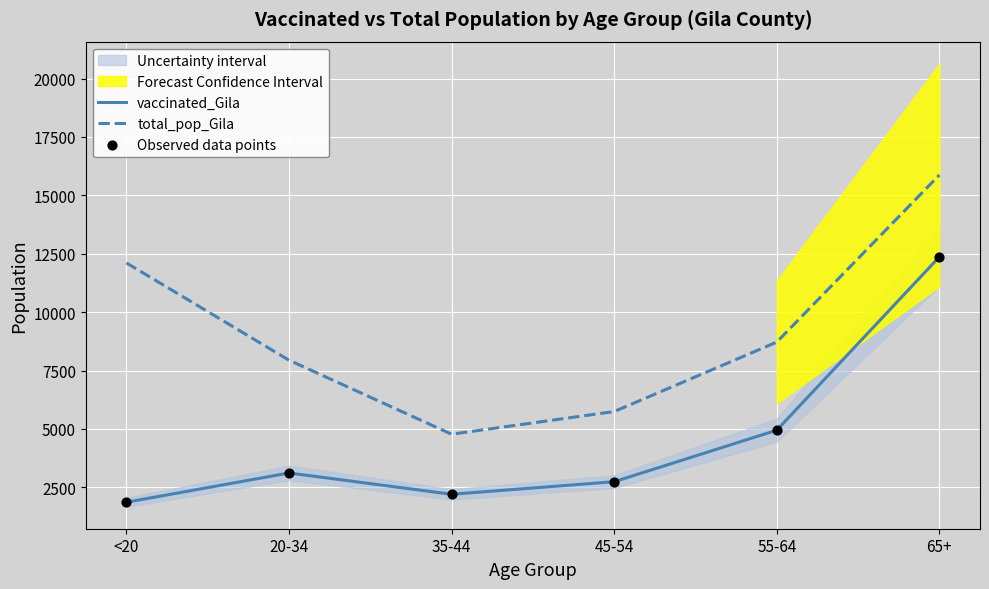

Which series reaches the maximum Y coordinate?

total_pop_Gila